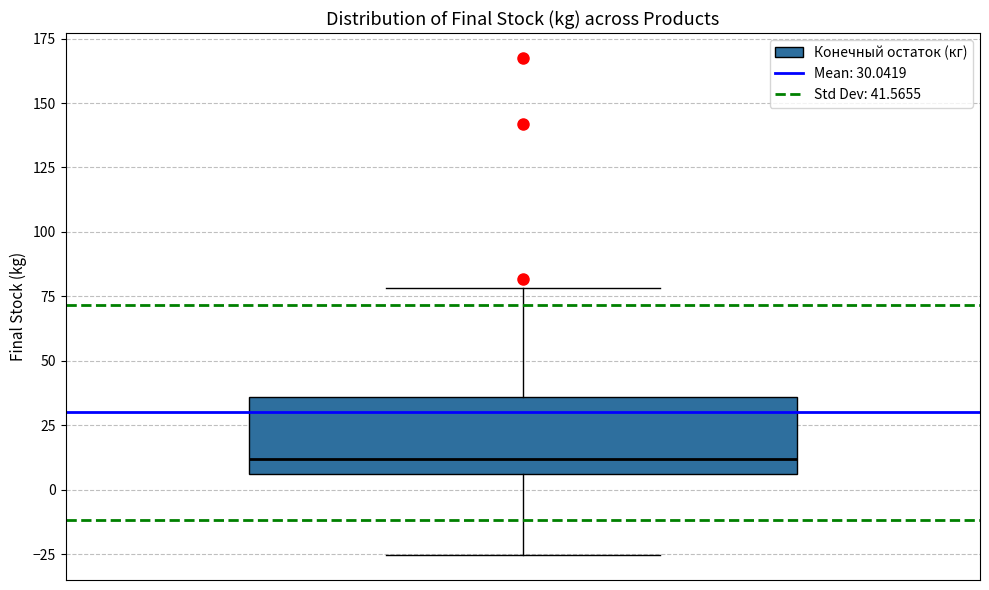

Read this box plot against the y-axis: the position of the median line, the range covered by the box, and the ends of both whiskers. The values are not printed on the chart, so give them approximately, as read against the axis.

median 10, box 5 to 35, whiskers -25 to 80